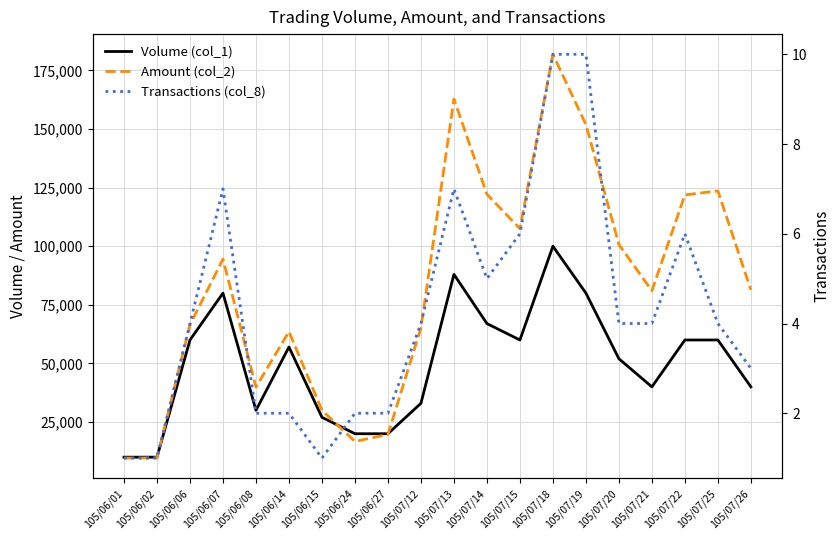

What is the sum of the Volume (col_1) values at 105/06/07 and 105/06/14?

137000